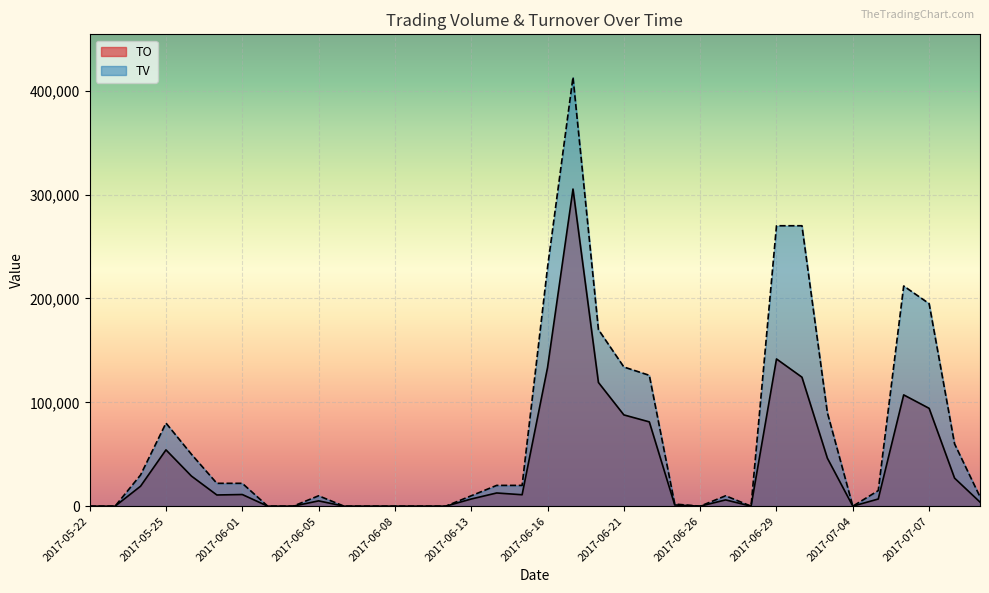

What is the average value of the TV series?

68611